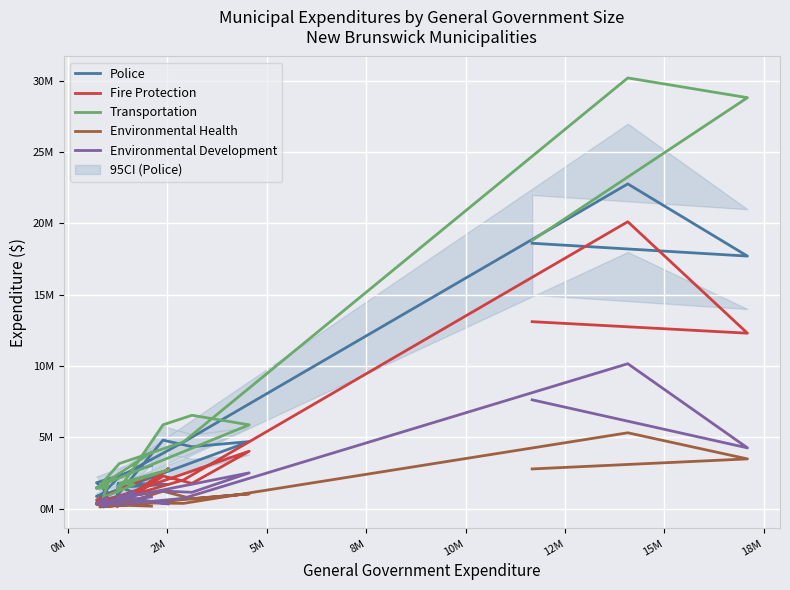

What are all the series names shown in the legend?

Police, Fire Protection, Transportation, Environmental Health, Environmental Development